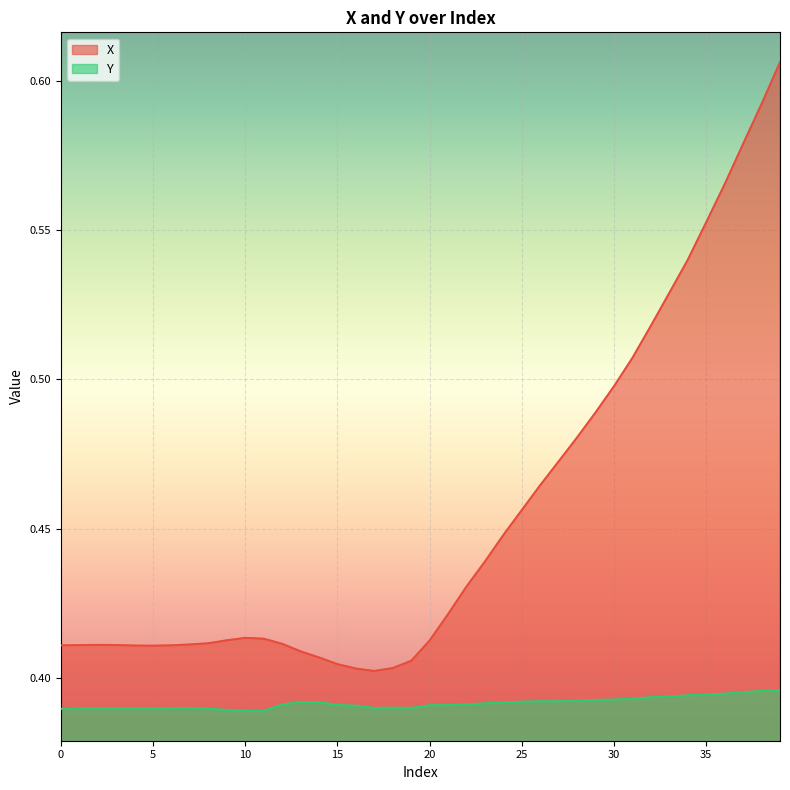

True or false: Y has a value of 0.4 at 18.

True